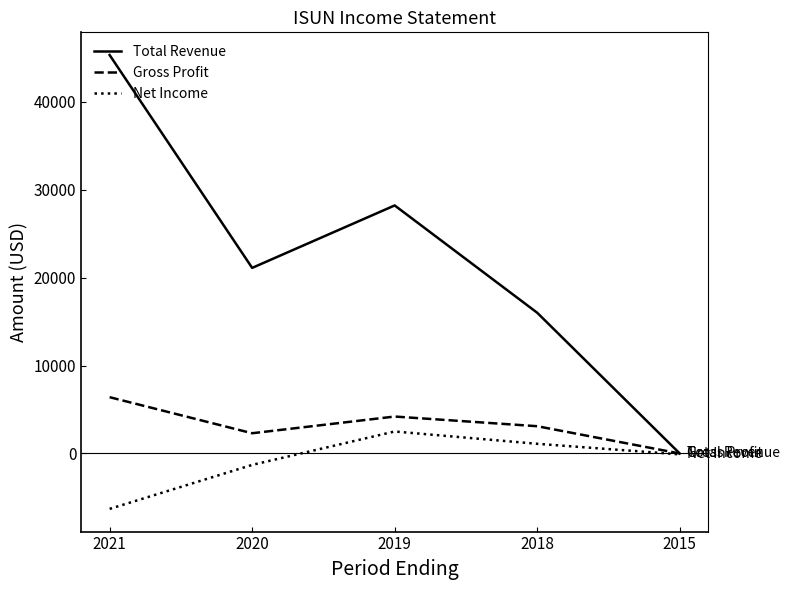

What are all the series names shown in the legend?

Total Revenue, Gross Profit, Net Income